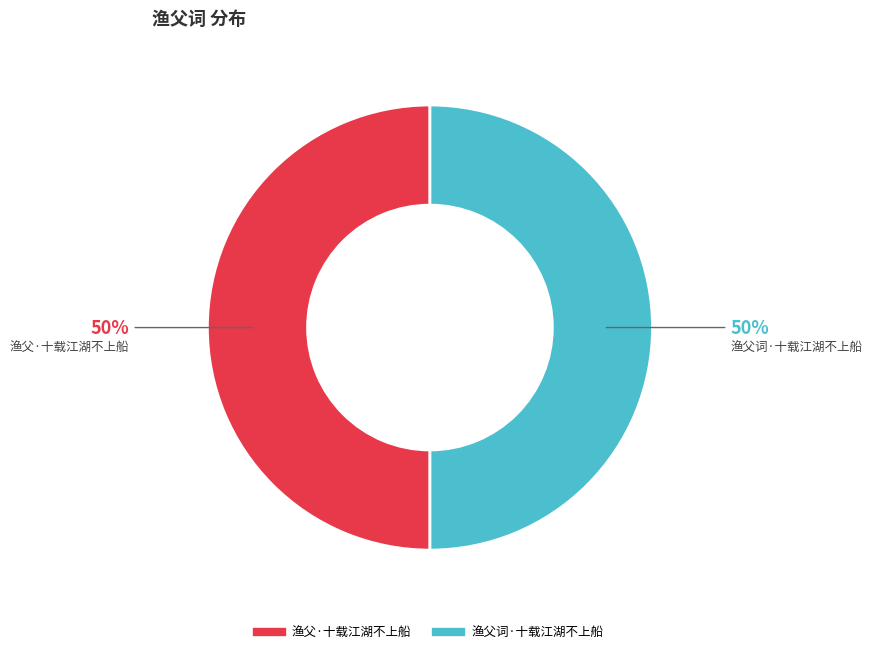

How many segments does this pie chart have?

2